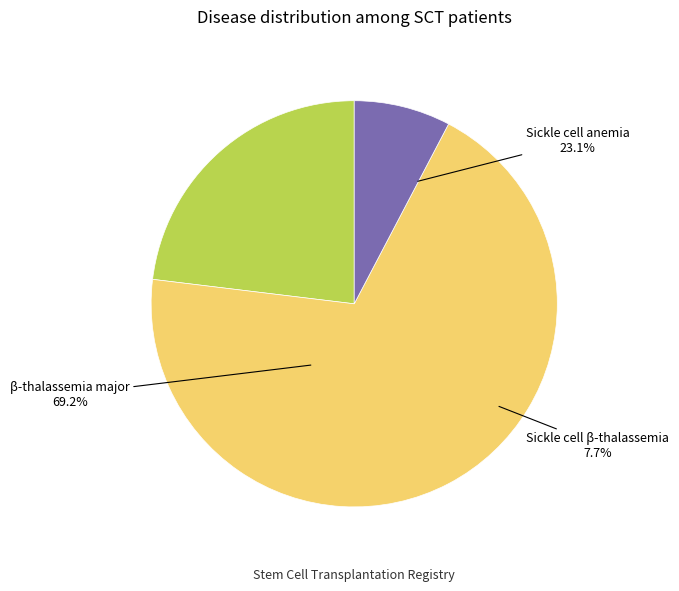

True or false: β-thalassemia major accounts for 55% of the total.

False